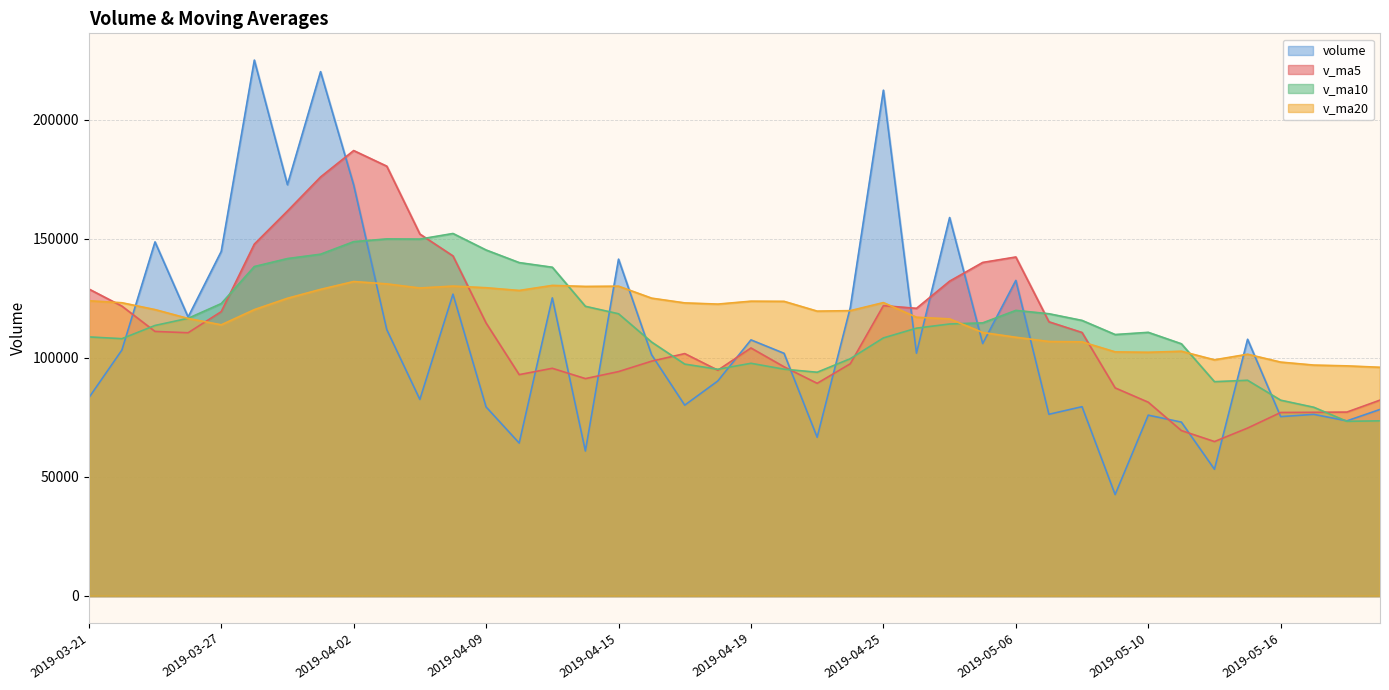

Where do v_ma20 and volume first cross each other?

2019-03-22 and 2019-03-25